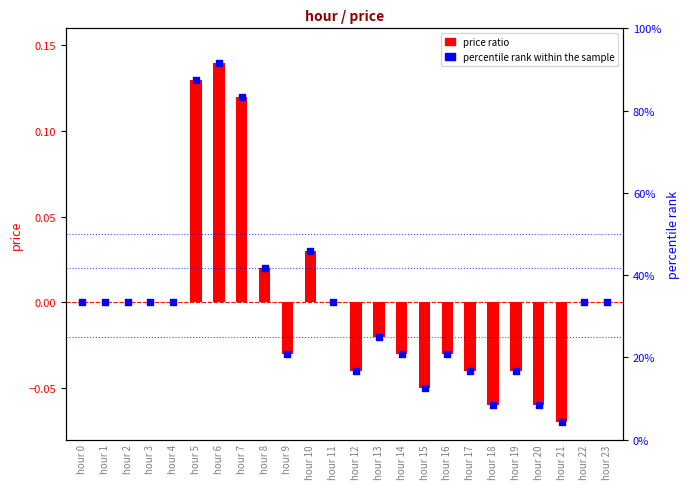

At how many categories does at least one series exceed 16?

20